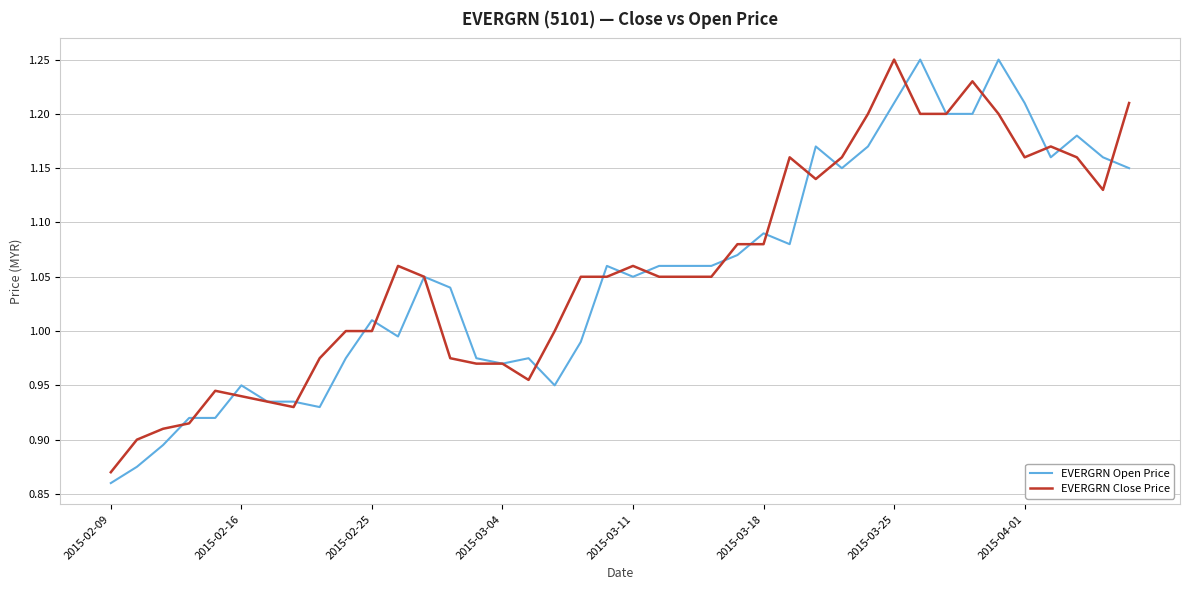

Which series has the largest range (max minus min)?

EVERGRN Open Price